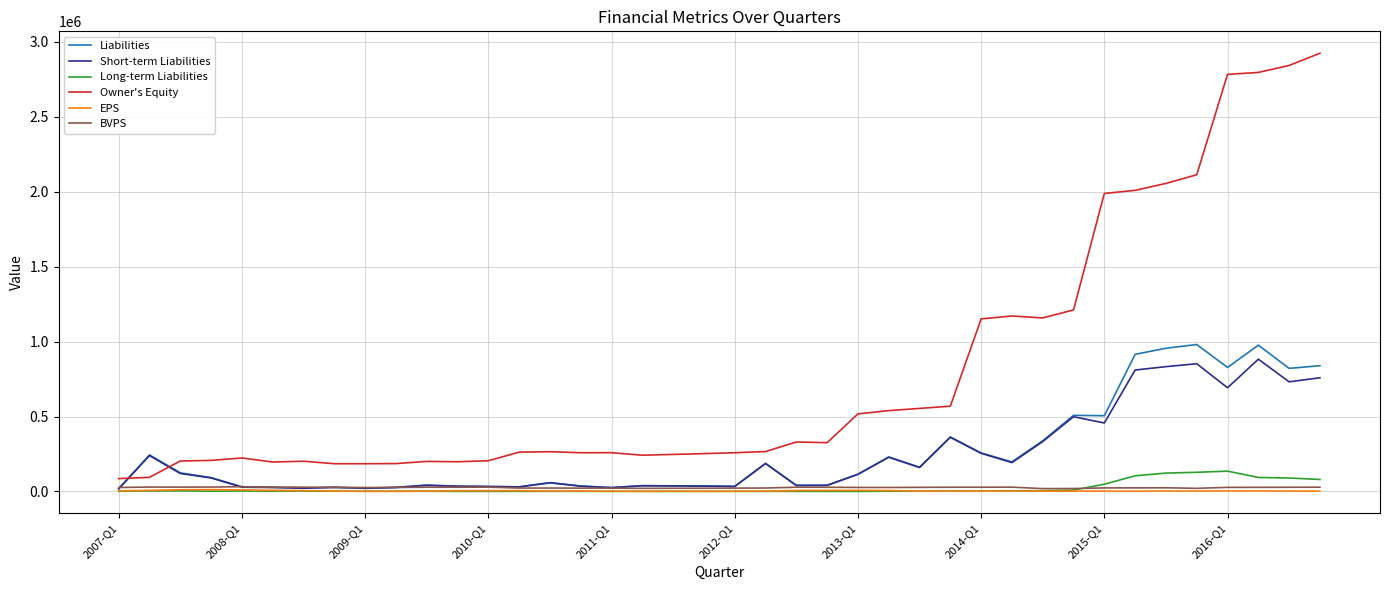

Which series ends up on top after the final intersection of Owner's Equity and Liabilities?

Owner's Equity